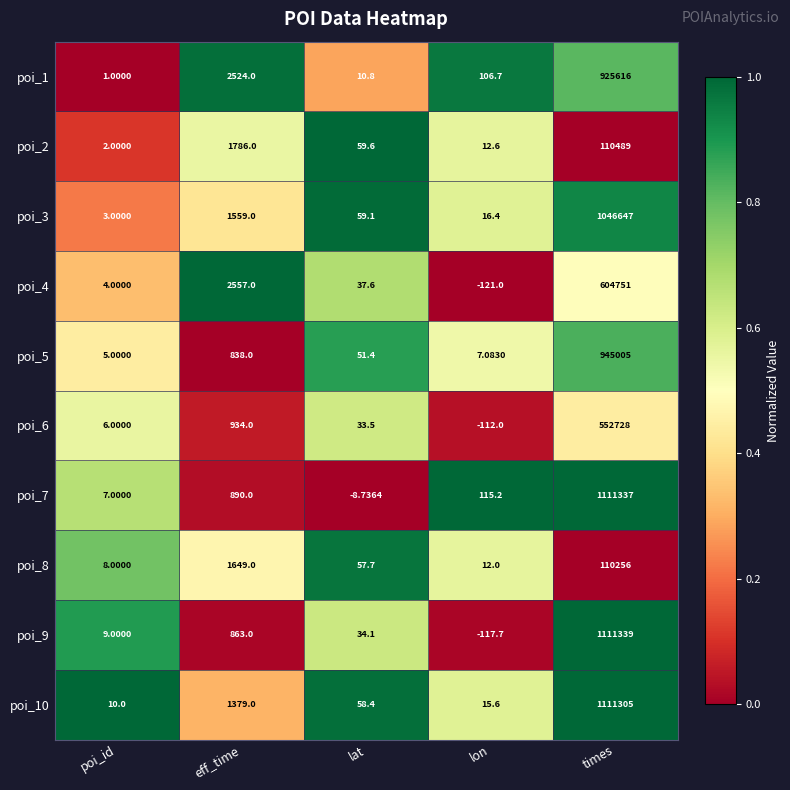

Where is poi_6 nearest to the value 276308?

eff_time